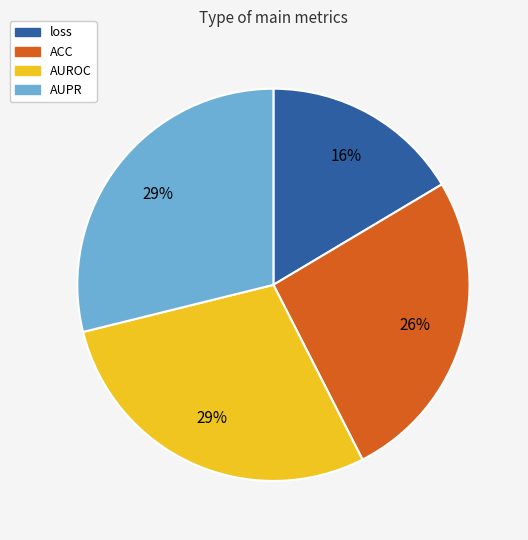

To the nearest percent, what is the average slice percentage?

25%